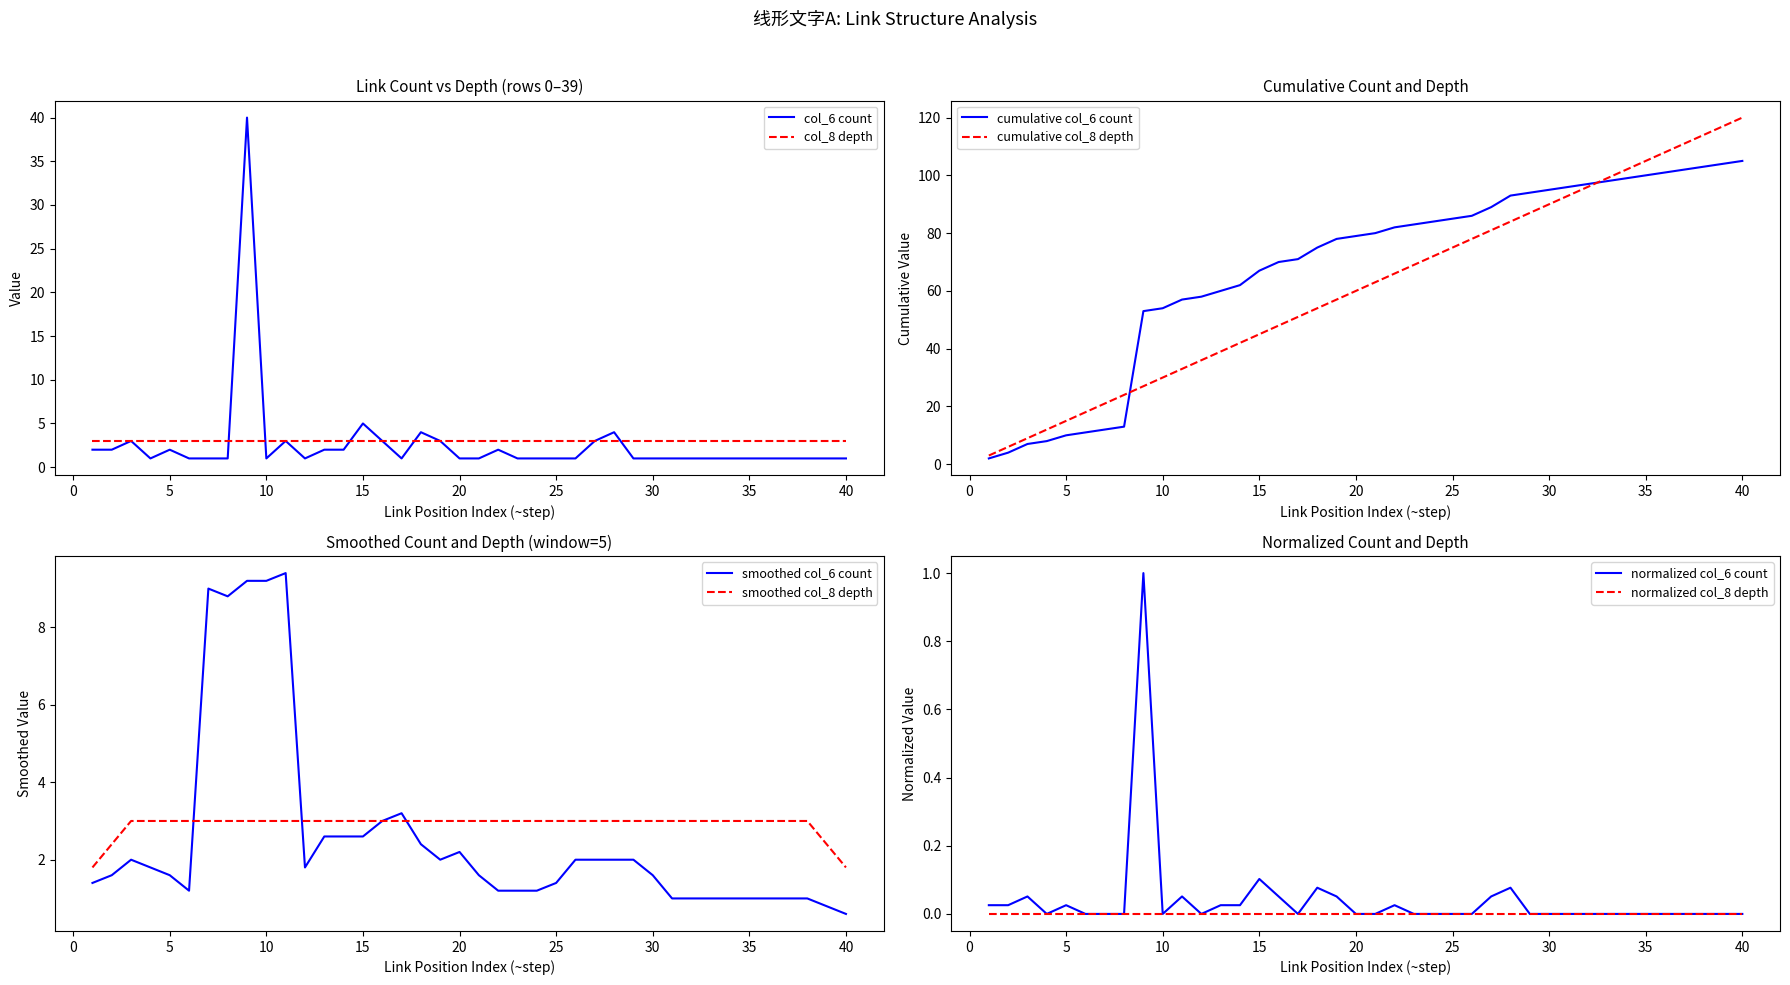

In col_6_count, how many points are higher than both neighbors (excluding endpoints)?

8